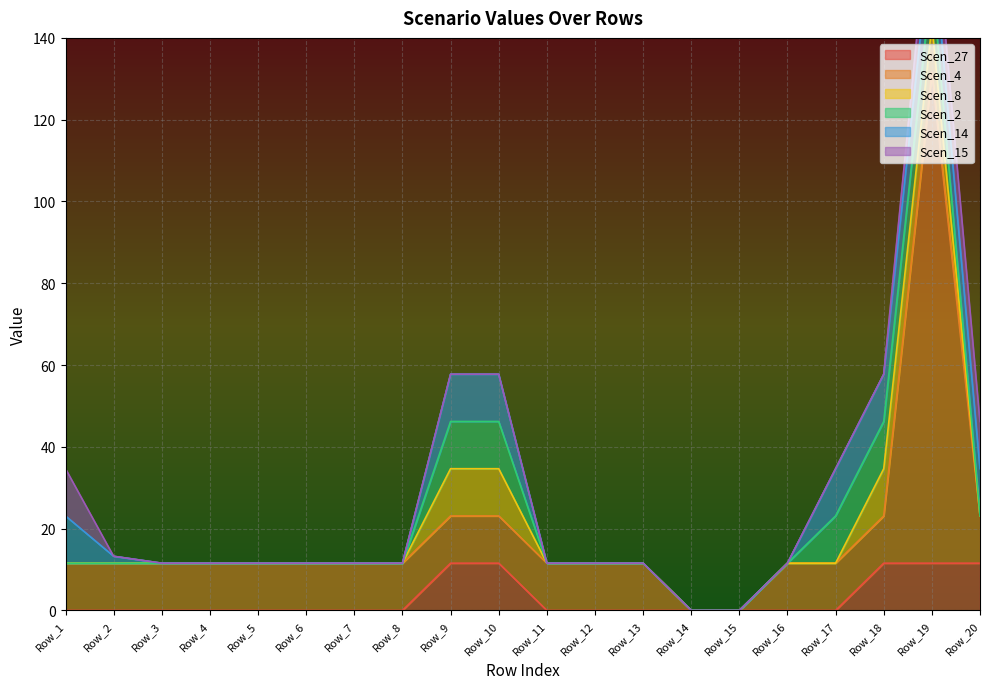

Is the value of Scen_4 at Row_14 greater than the value of Scen_14 at Row_13?

No